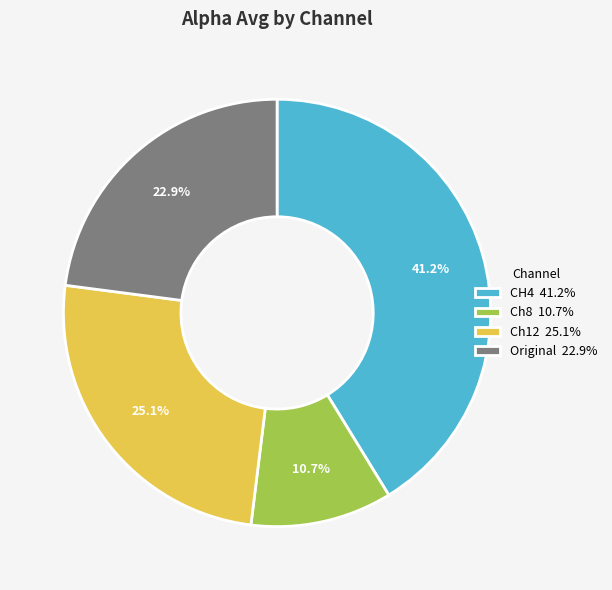

Rank the categories by value from highest to lowest.

CH4, Ch12, Original, Ch8